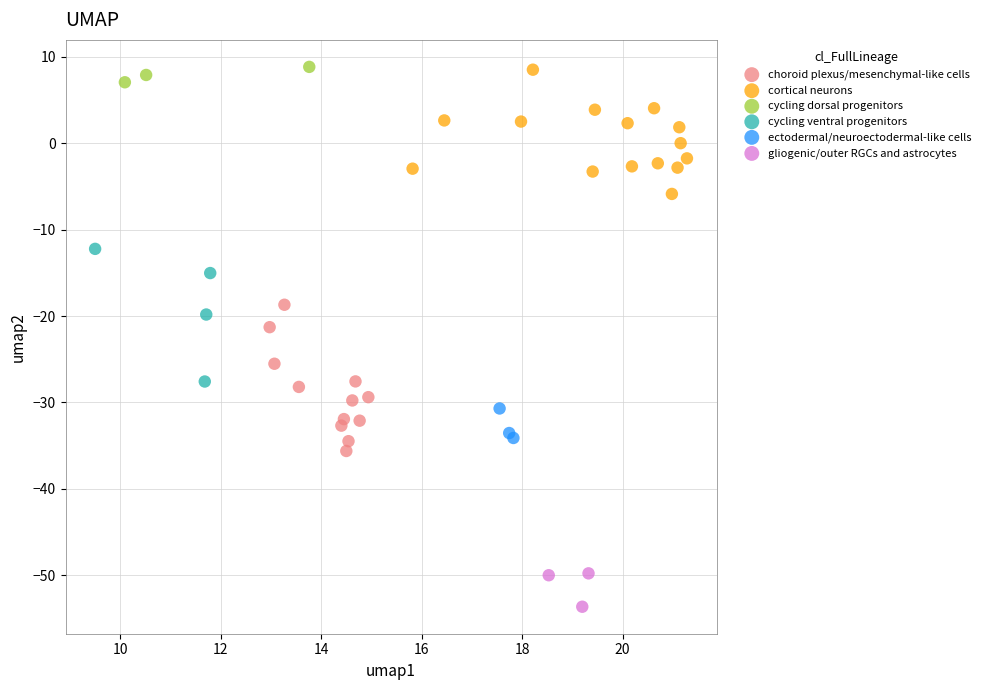

What are all the series names shown in the legend?

choroid plexus/mesenchymal-like cells, cortical neurons, cycling dorsal progenitors, cycling ventral progenitors, ectodermal/neuroectodermal-like cells, gliogenic/outer RGCs and astrocytes